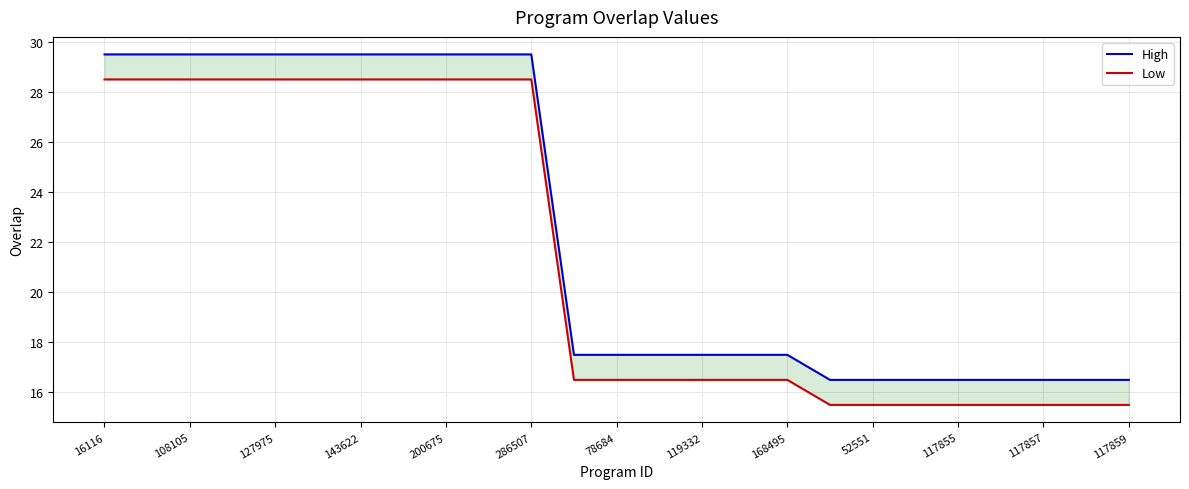

Which has a higher value, 286507 or 52551?

286507